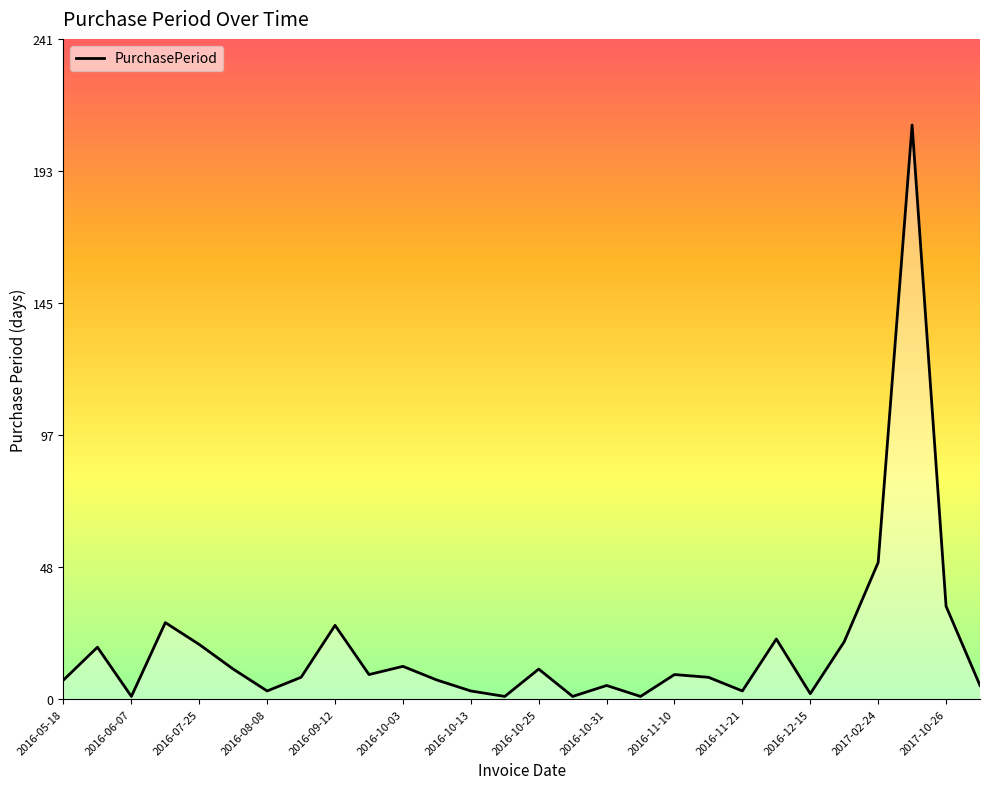

What is the maximum value shown in the chart?

210